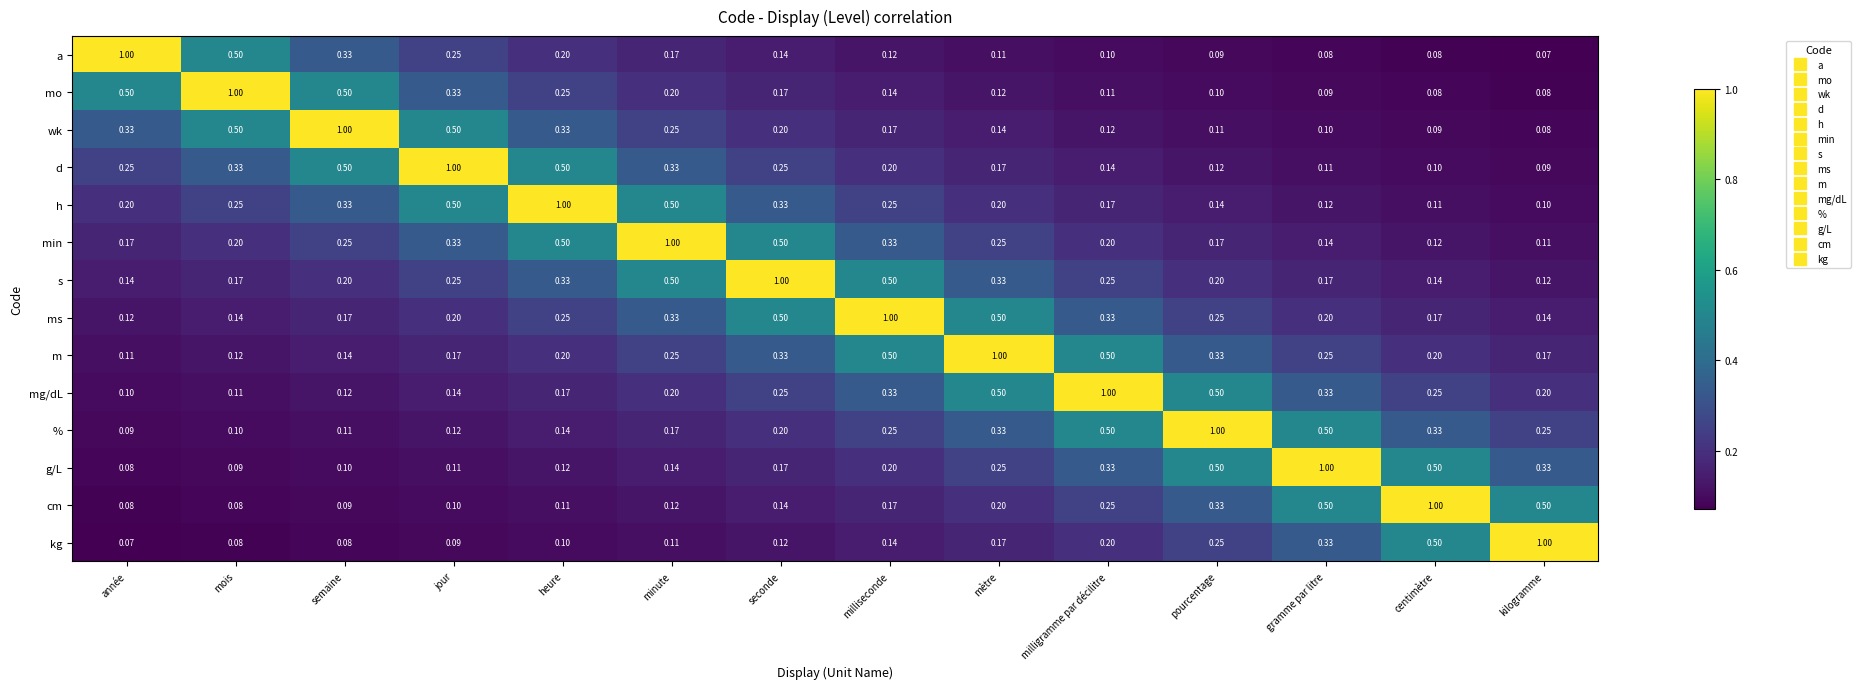

Where is kg nearest to the value 0?

année